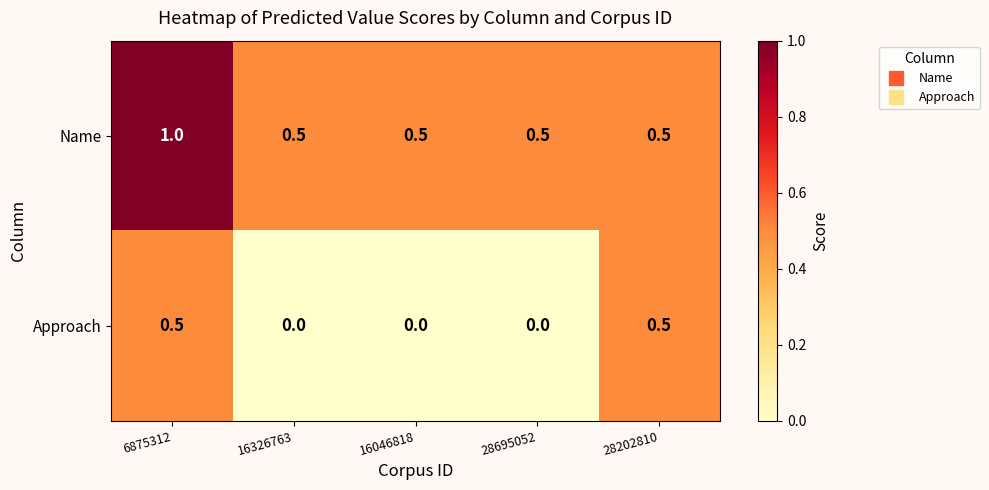

The Name series shows 0.2 at 6875312. True or false?

False